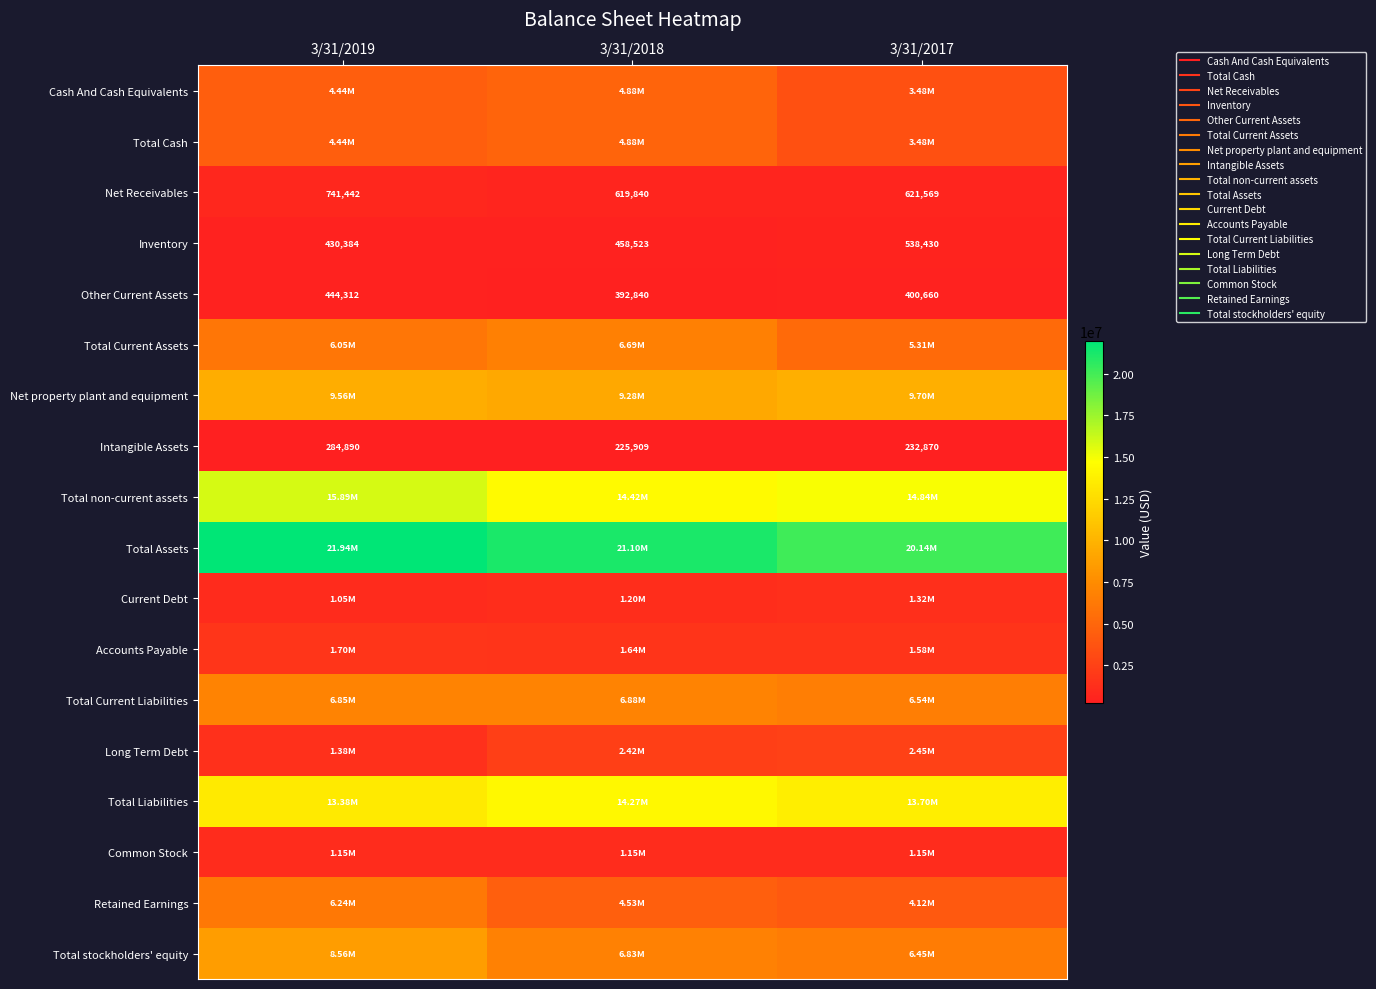

List the labels in order of Total Assets value, largest first.

3/31/2019, 3/31/2018, 3/31/2017